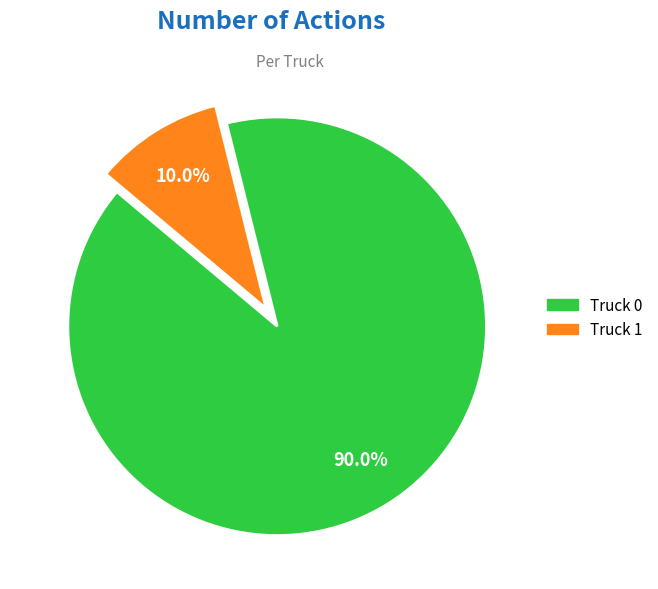

Rank the categories by value from lowest to highest.

Truck 1, Truck 0